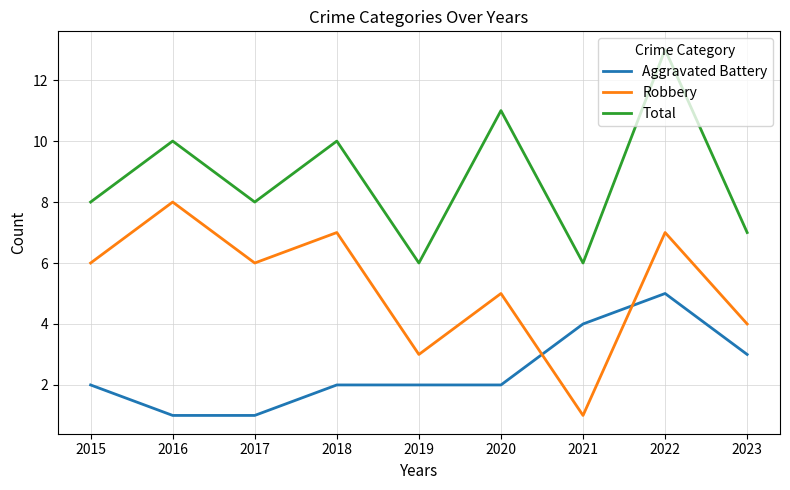

True or false: Total and Aggravated Battery intersect in this chart.

False